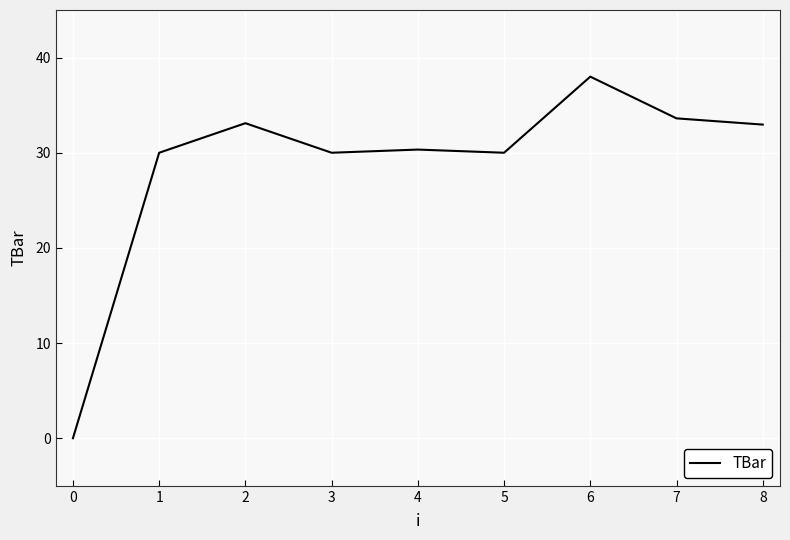

How many lines are shown in the chart?

1